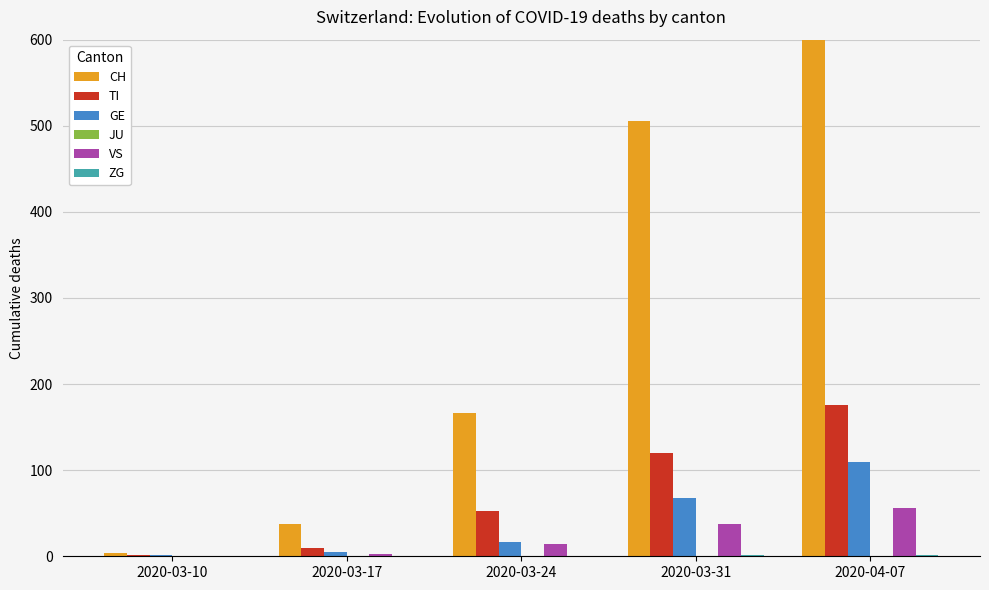

What are all the series names shown in the legend?

CH, TI, GE, JU, VS, ZG